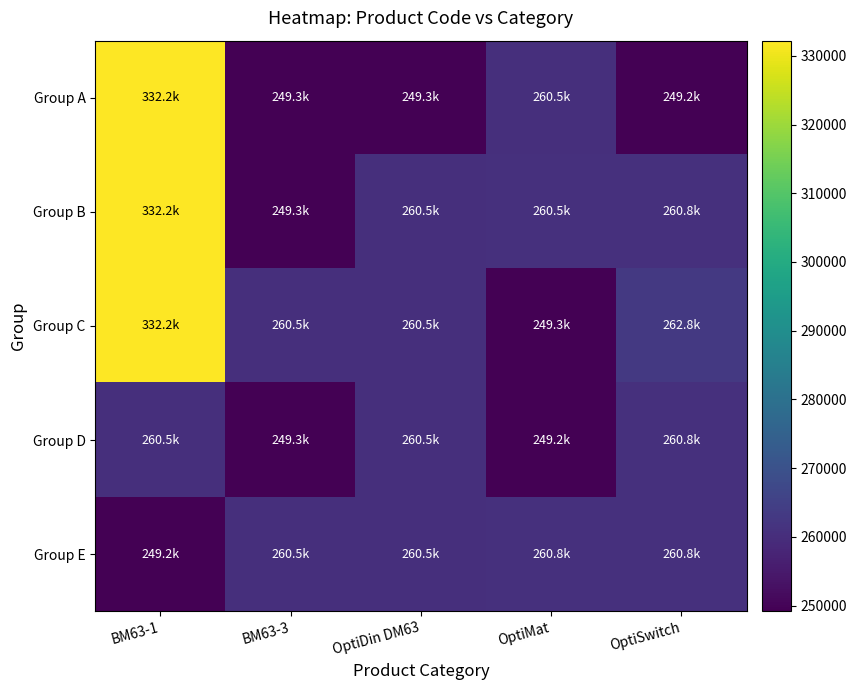

Reading left to right, what are all the values shown in this chart?

Group A: BM63-1=332197	BM63-3=249256	OptiDin DM63=249252	OptiMat=260540	OptiSwitch=249248
Group B: BM63-1=332190	BM63-3=249271	OptiDin DM63=260515	OptiMat=260542	OptiSwitch=260807
Group C: BM63-1=332180	BM63-3=260507	OptiDin DM63=260519	OptiMat=249257	OptiSwitch=262824
Group D: BM63-1=260487	BM63-3=249258	OptiDin DM63=260535	OptiMat=249192	OptiSwitch=260823
Group E: BM63-1=249249	BM63-3=260512	OptiDin DM63=260538	OptiMat=260800	OptiSwitch=260826